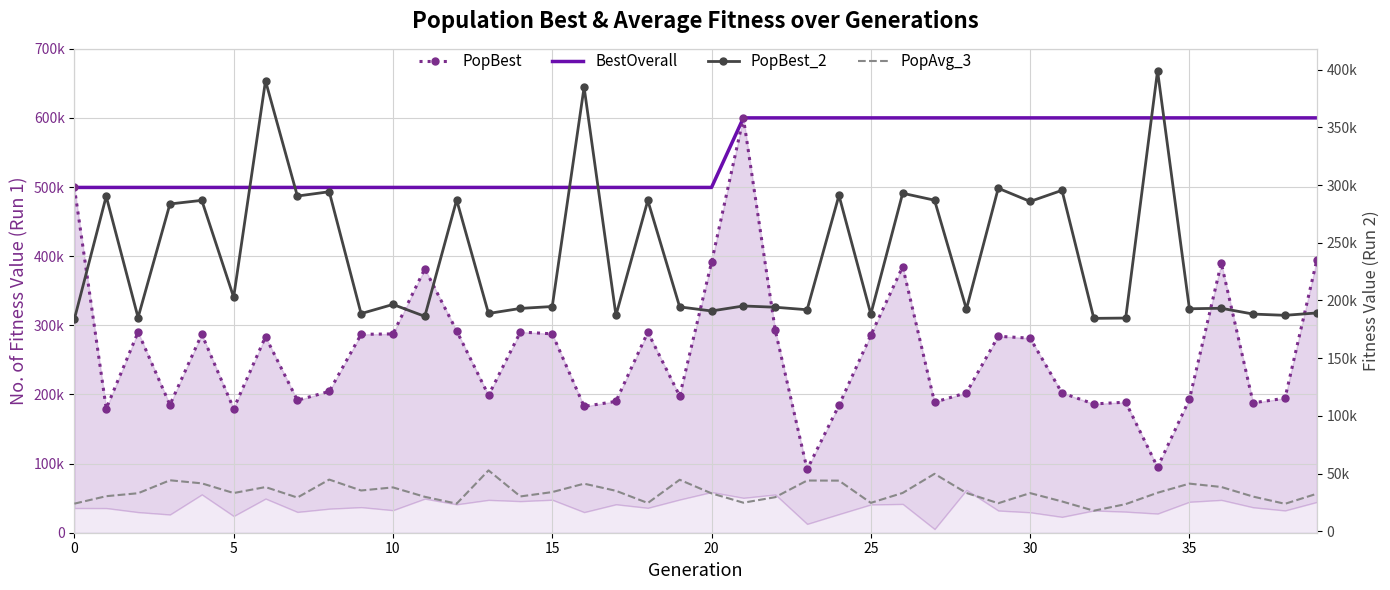

What are all the series names shown in the legend?

PopBest, BestOverall, PopBest_2, PopAvg_3